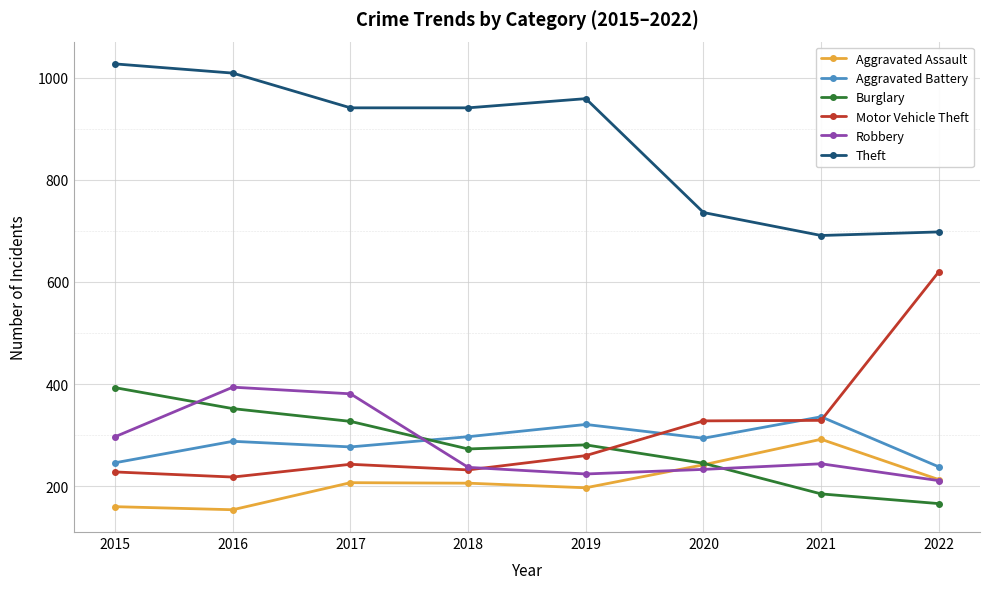

True or false: Motor Vehicle Theft has more than 2 interior local peaks.

False